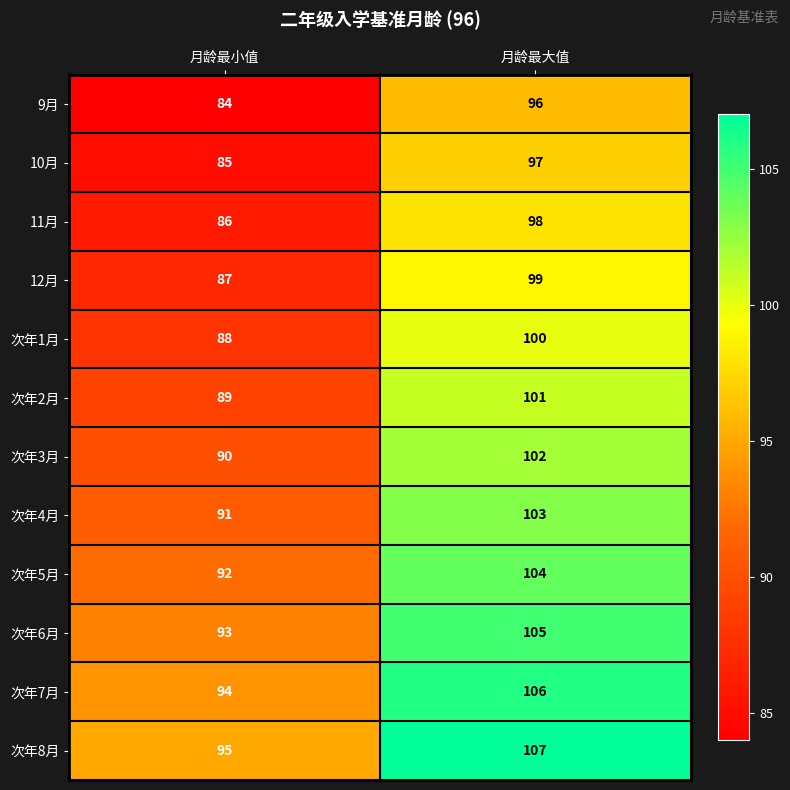

What is the sum of all 次年3月 values?

192